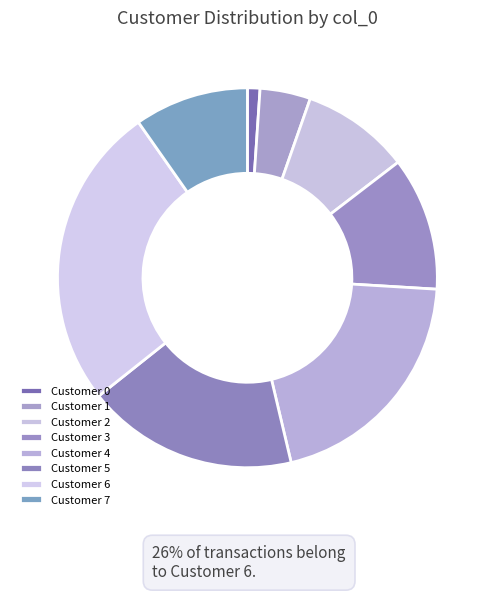

What is the smallest slice in the pie chart?

Customer 0